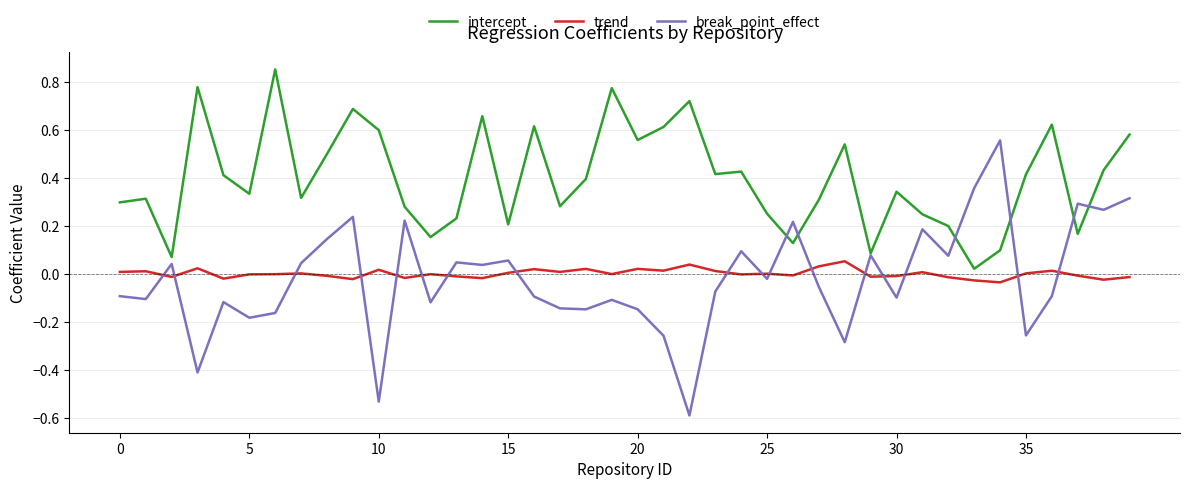

List the series in order of their peak value, lowest first.

trend, break_point_effect, intercept